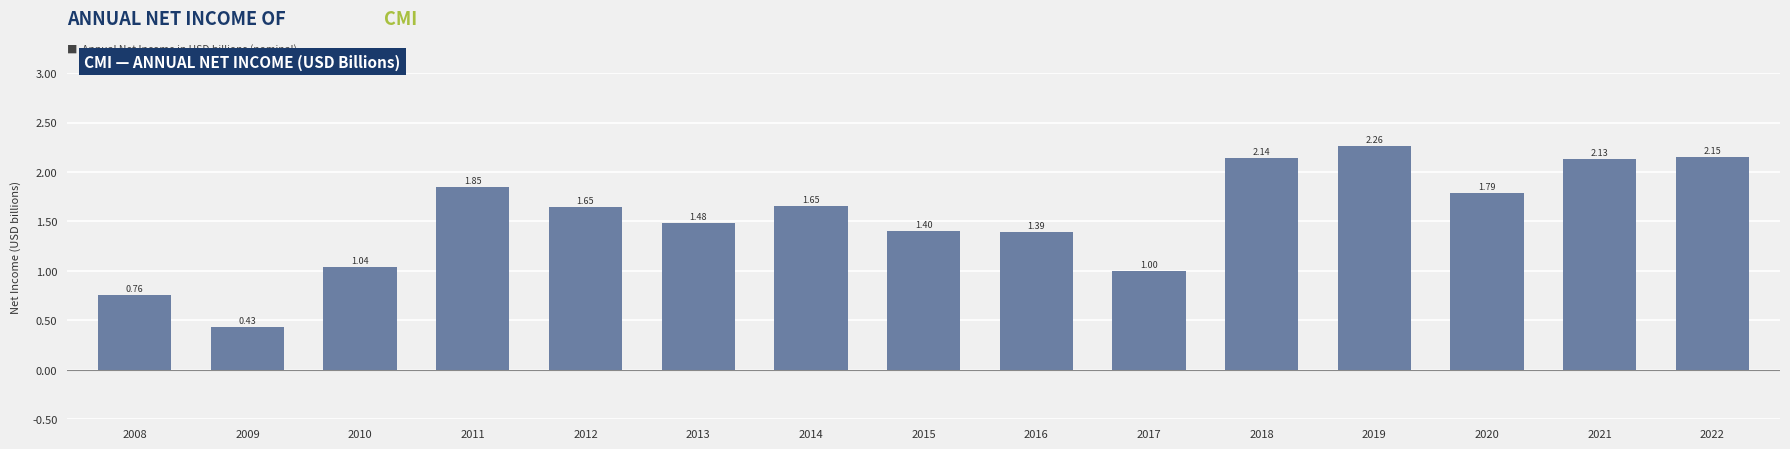

What is the sum of the values at 2014 and 2020?

3.4